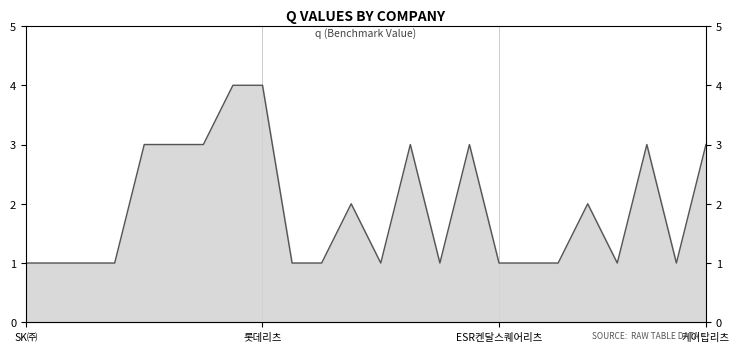

Rank the categories by value from lowest to highest.

SK㈜, 롯데쇼핑, HD현대, 서부티앤디, 코람코라이프인프라리츠, 신한서부티앤디리츠, 스타리츠, 미래에셋글로벌치ㅡ, ESR켄달스퀘어리츠, 제이알글로벌리츠, 이지스레지던스리츠, NH프라임리츠, 이리츠코크렙, 코람코더원리츠, 이지스벨류리츠, 하나금융지주, 모두투어, SK디앤디, 디앤디플랫폼리츠, NH올원리츠, 신한알파리츠, 케이탑리츠, SK리츠, 롯데리츠